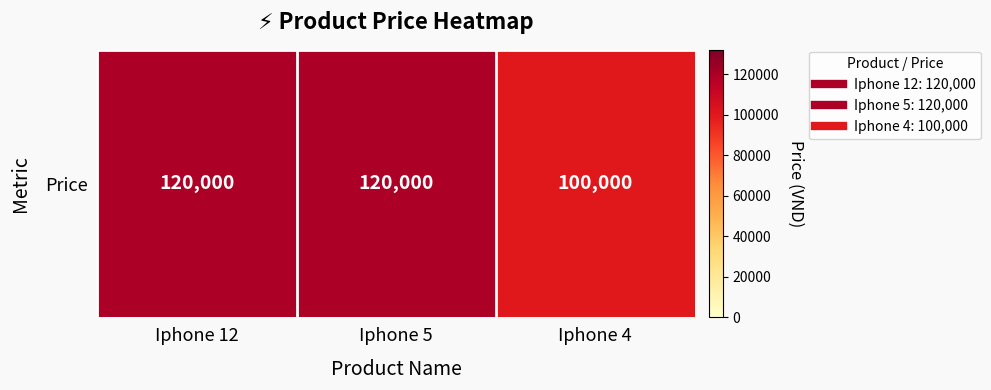

True or false: the data shows 100000 at Iphone 4.

True